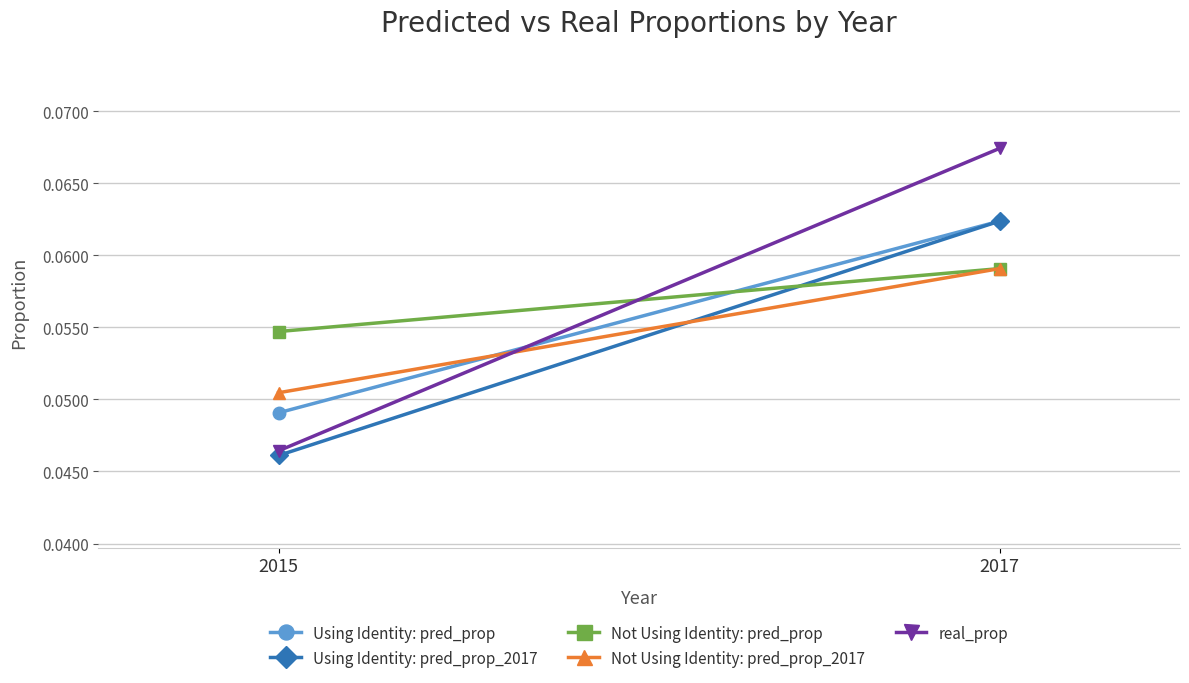

At which label is Not Using Identity: pred_prop closest to 0?

2015